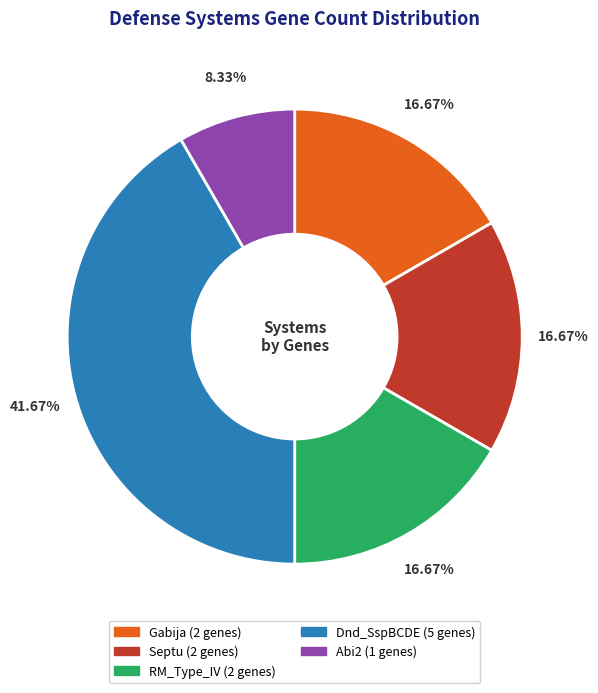

Count the number of slices in the pie.

5